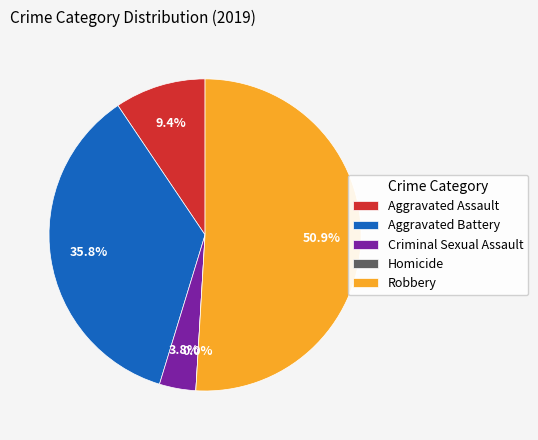

How many slices are in this pie chart?

5